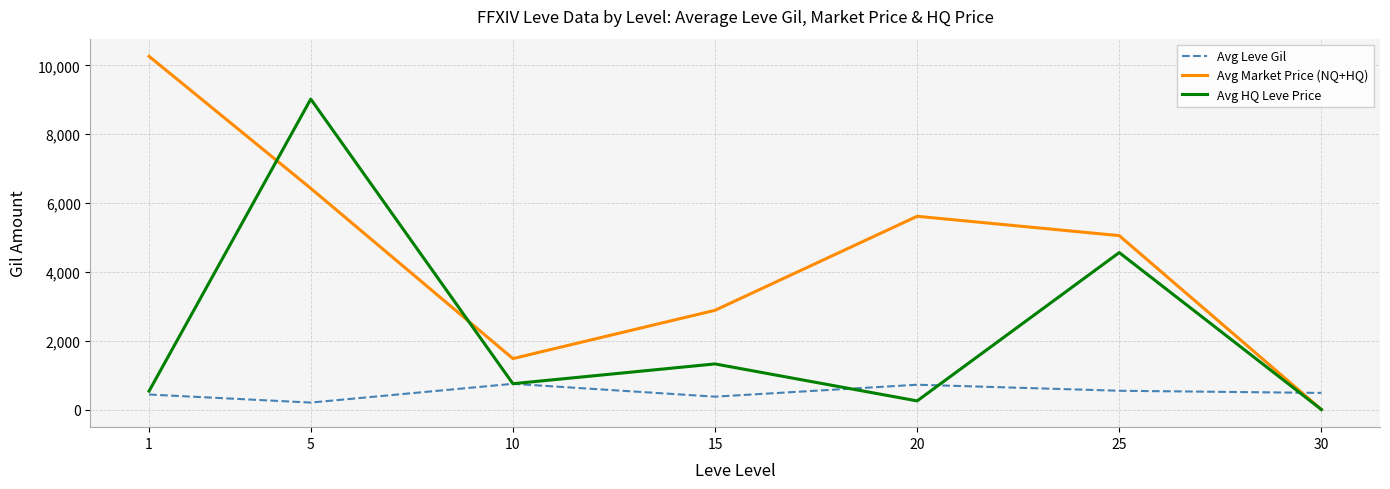

Read the Avg HQ Leve Price value at 10.

750.0